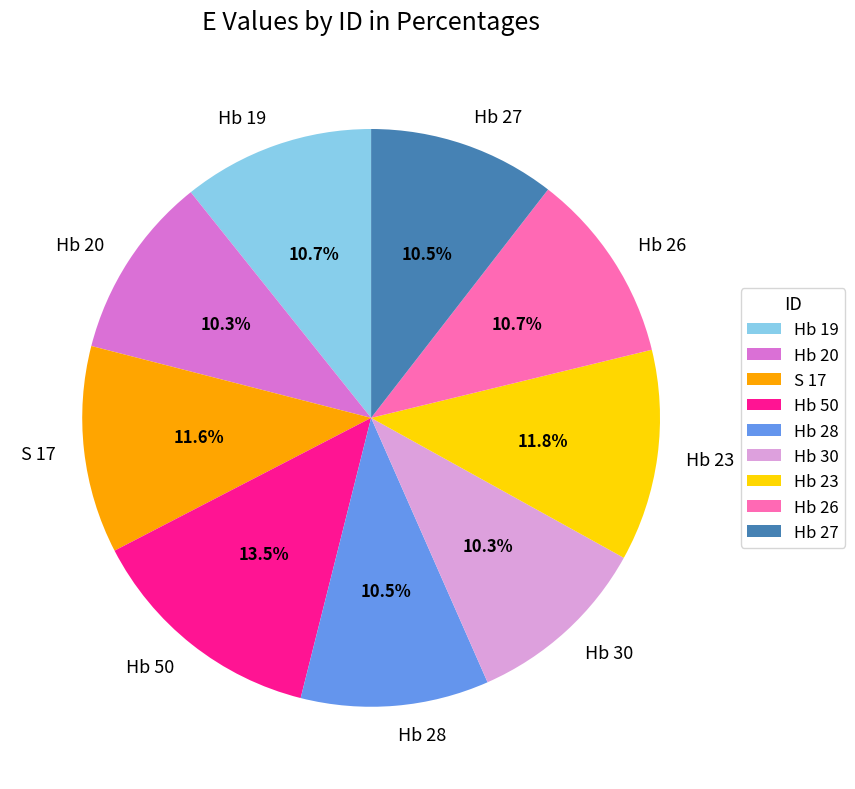

Is Hb 50 the majority of the pie?

No